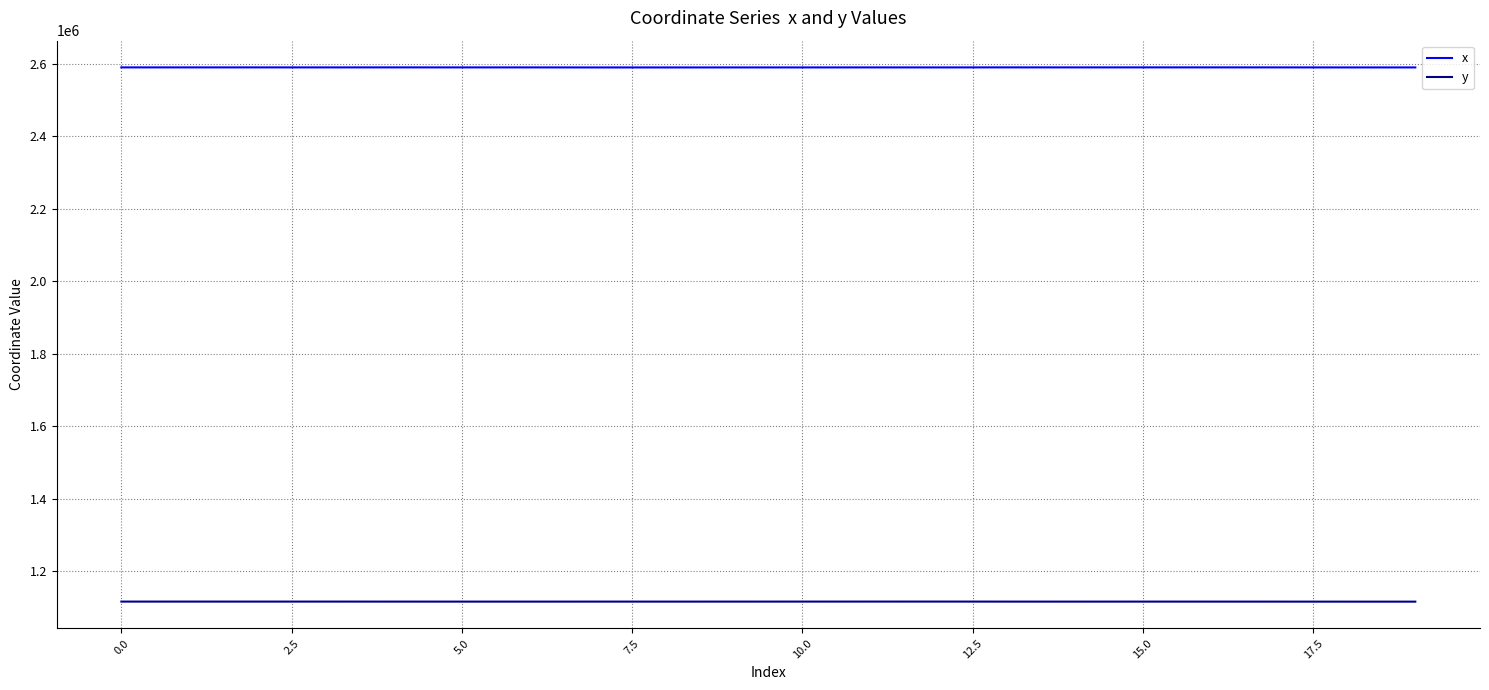

True or false: x and y cross at least once.

False